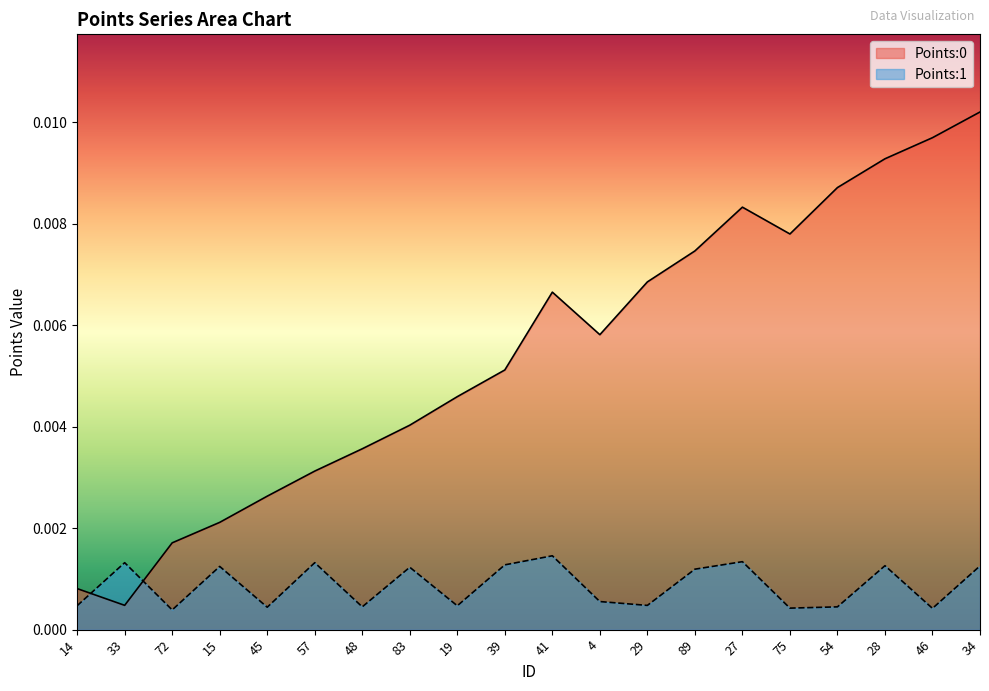

Which has a higher value, 54 or 41?

54